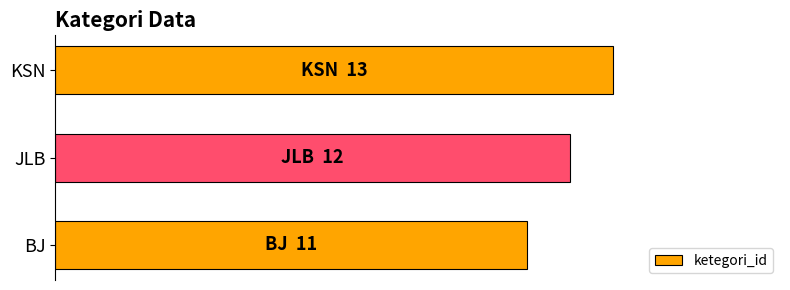

Count the number of categories in the chart.

3